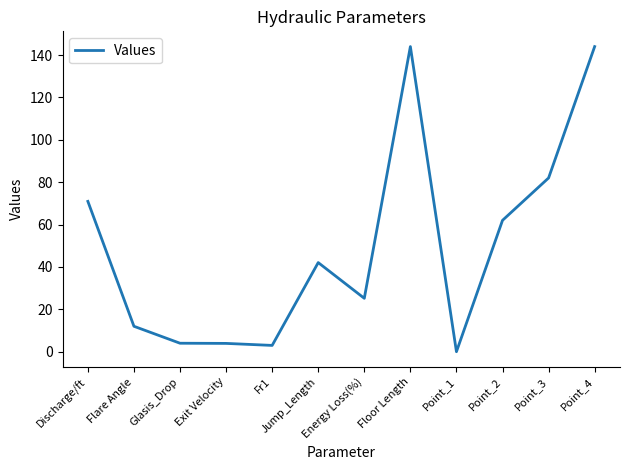

What is the change in value from Point_1 to Point_2?

+62.0